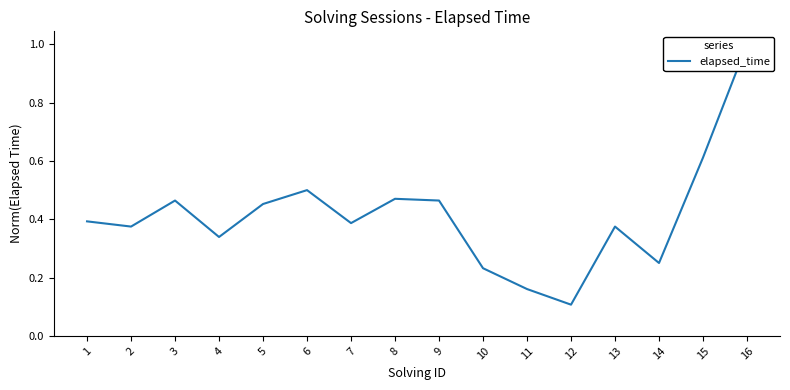

The chart shows a value of 0.1 at 11. True or false?

False